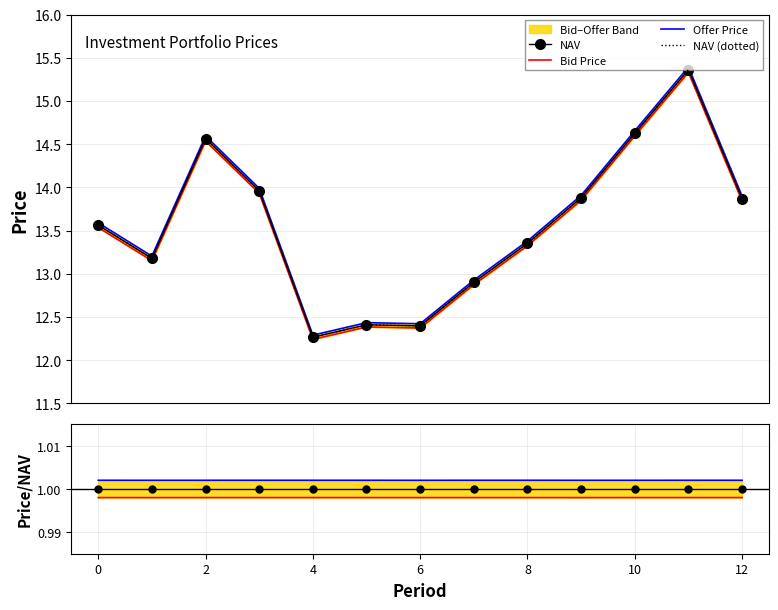

True or false: NAV and Offer Price cross at least once.

False